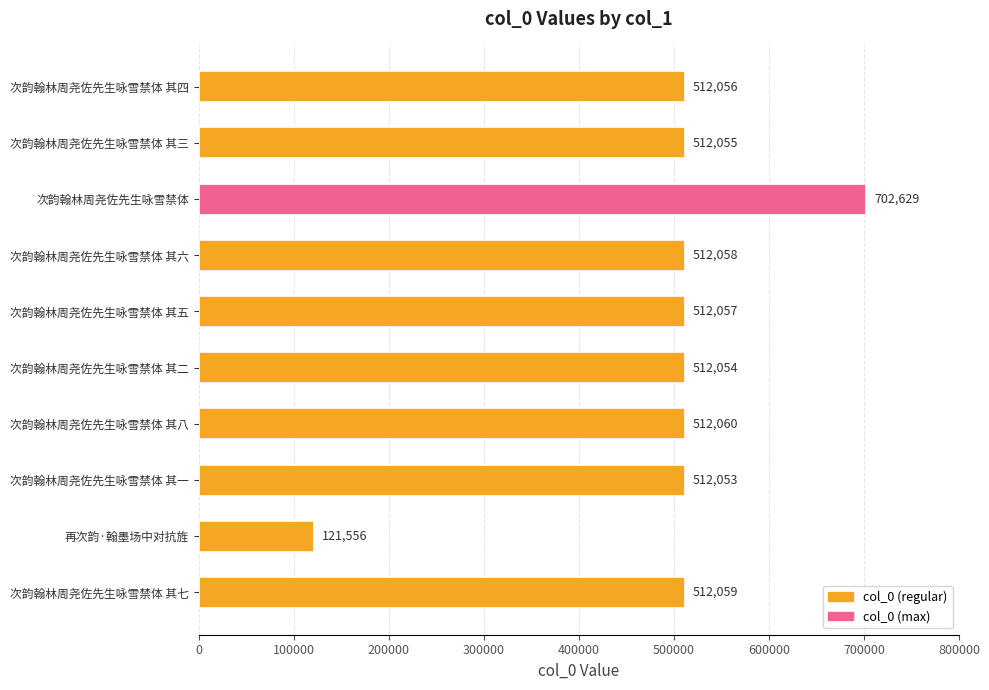

Which has a higher value, 次韵翰林周尧佐先生咏雪禁体 其四 or 次韵翰林周尧佐先生咏雪禁体 其五?

次韵翰林周尧佐先生咏雪禁体 其五